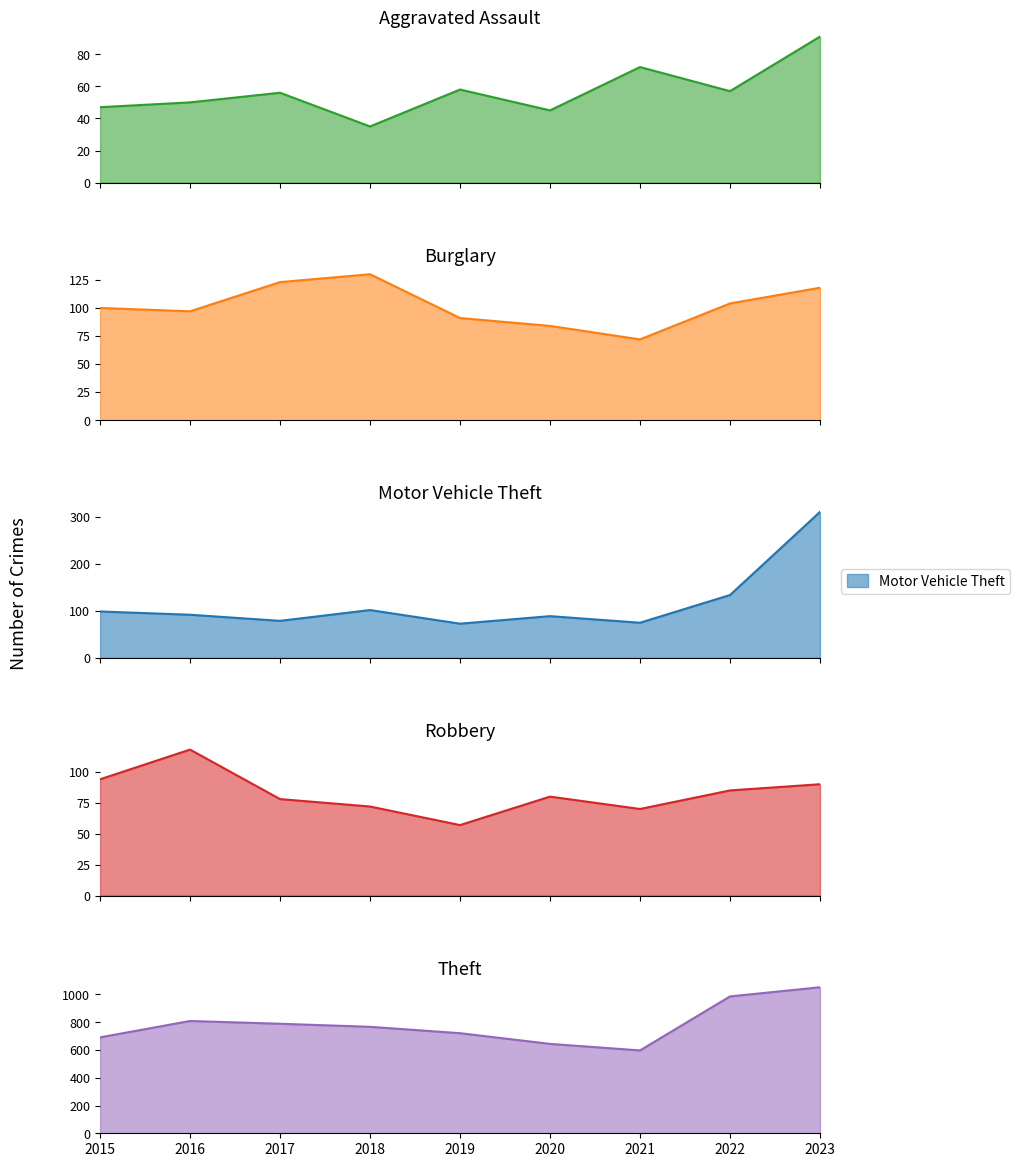

Which series has the widest spread of values?

Theft